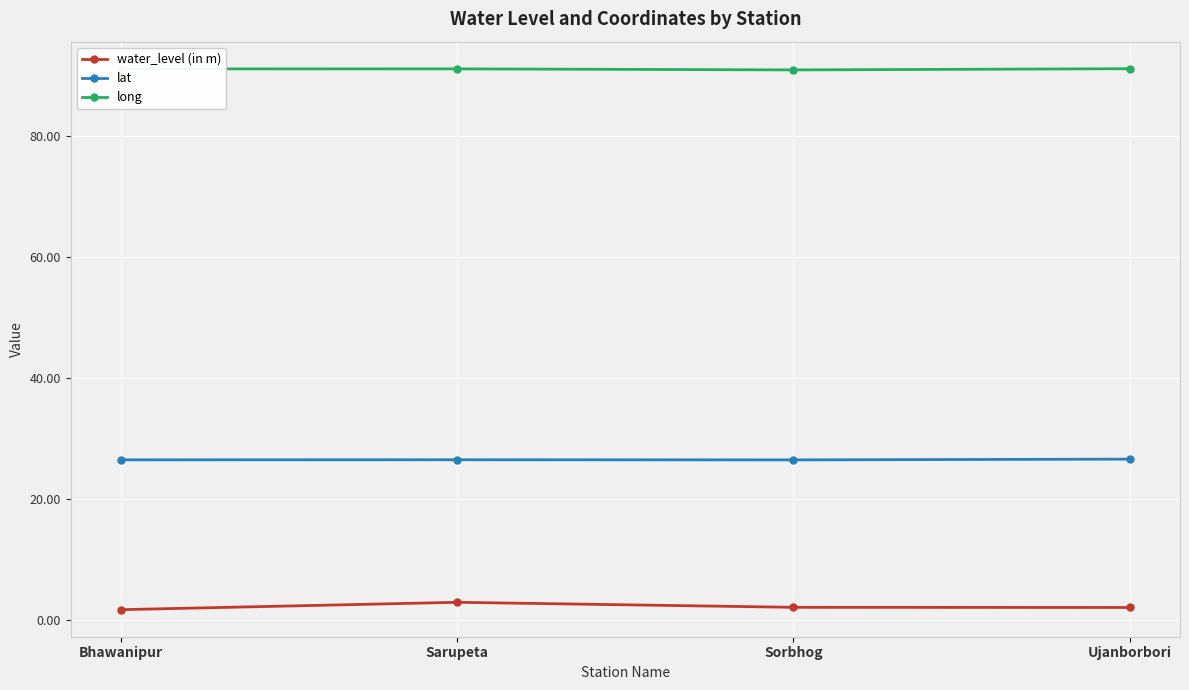

The value of water_level (in m) at Sorbhog is 2.1. True or false?

True